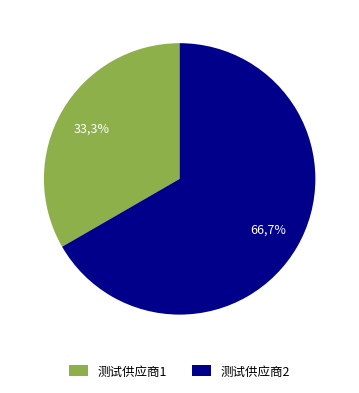

True or false: 测试供应商2 accounts for 67% of the total.

True